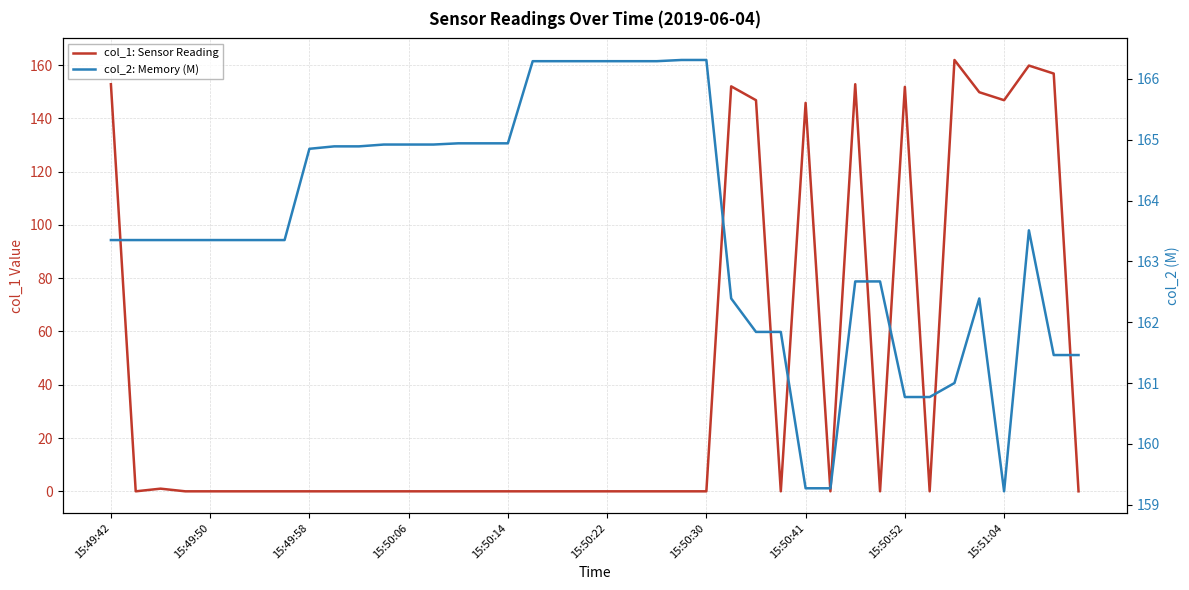

List the series in order of their overall mean, highest first.

col_2: Memory (M), col_1: Sensor Reading